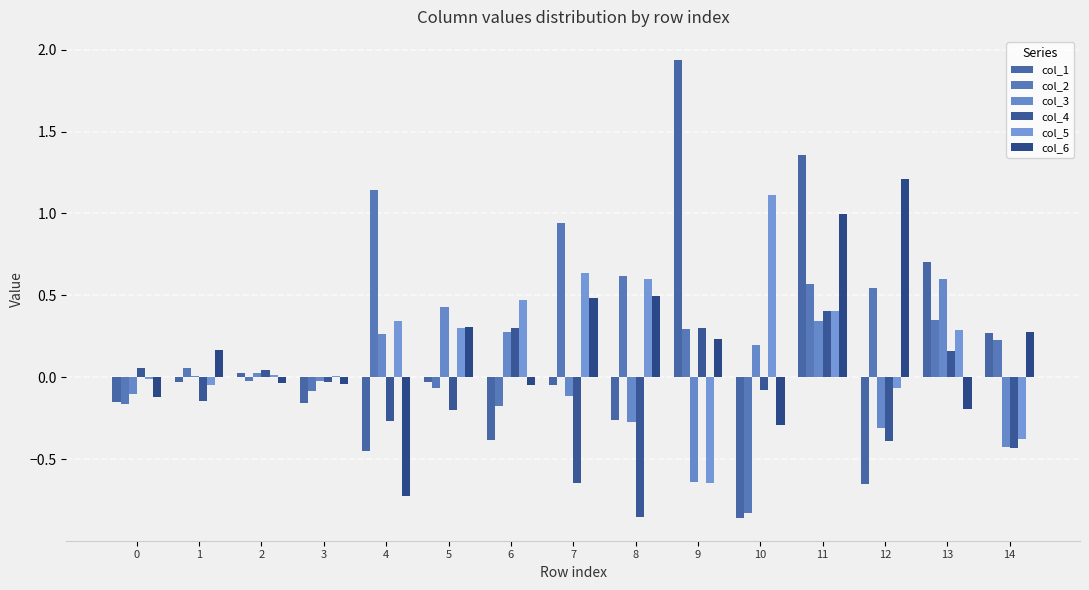

Reading left to right, transcribe all the data shown in this chart.

col_1: 0=-0.2	1=-0.0	2=0.0	3=-0.2	4=-0.4	5=-0.0	6=-0.4	7=-0.0	8=-0.3	9=1.9	10=-0.9	11=1.4	12=-0.7	13=0.7	14=0.3
col_2: 0=-0.2	1=0.1	2=-0.0	3=-0.1	4=1.1	5=-0.1	6=-0.2	7=0.9	8=0.6	9=0.3	10=-0.8	11=0.6	12=0.5	13=0.4	14=0.2
col_3: 0=-0.1	1=0.0	2=0.0	3=-0.0	4=0.3	5=0.4	6=0.3	7=-0.1	8=-0.3	9=-0.6	10=0.2	11=0.3	12=-0.3	13=0.6	14=-0.4
col_4: 0=0.1	1=-0.1	2=0.0	3=-0.0	4=-0.3	5=-0.2	6=0.3	7=-0.6	8=-0.9	9=0.3	10=-0.1	11=0.4	12=-0.4	13=0.2	14=-0.4
col_5: 0=-0.0	1=-0.0	2=0.0	3=0.0	4=0.3	5=0.3	6=0.5	7=0.6	8=0.6	9=-0.6	10=1.1	11=0.4	12=-0.1	13=0.3	14=-0.4
col_6: 0=-0.1	1=0.2	2=-0.0	3=-0.0	4=-0.7	5=0.3	6=-0.0	7=0.5	8=0.5	9=0.2	10=-0.3	11=1.0	12=1.2	13=-0.2	14=0.3